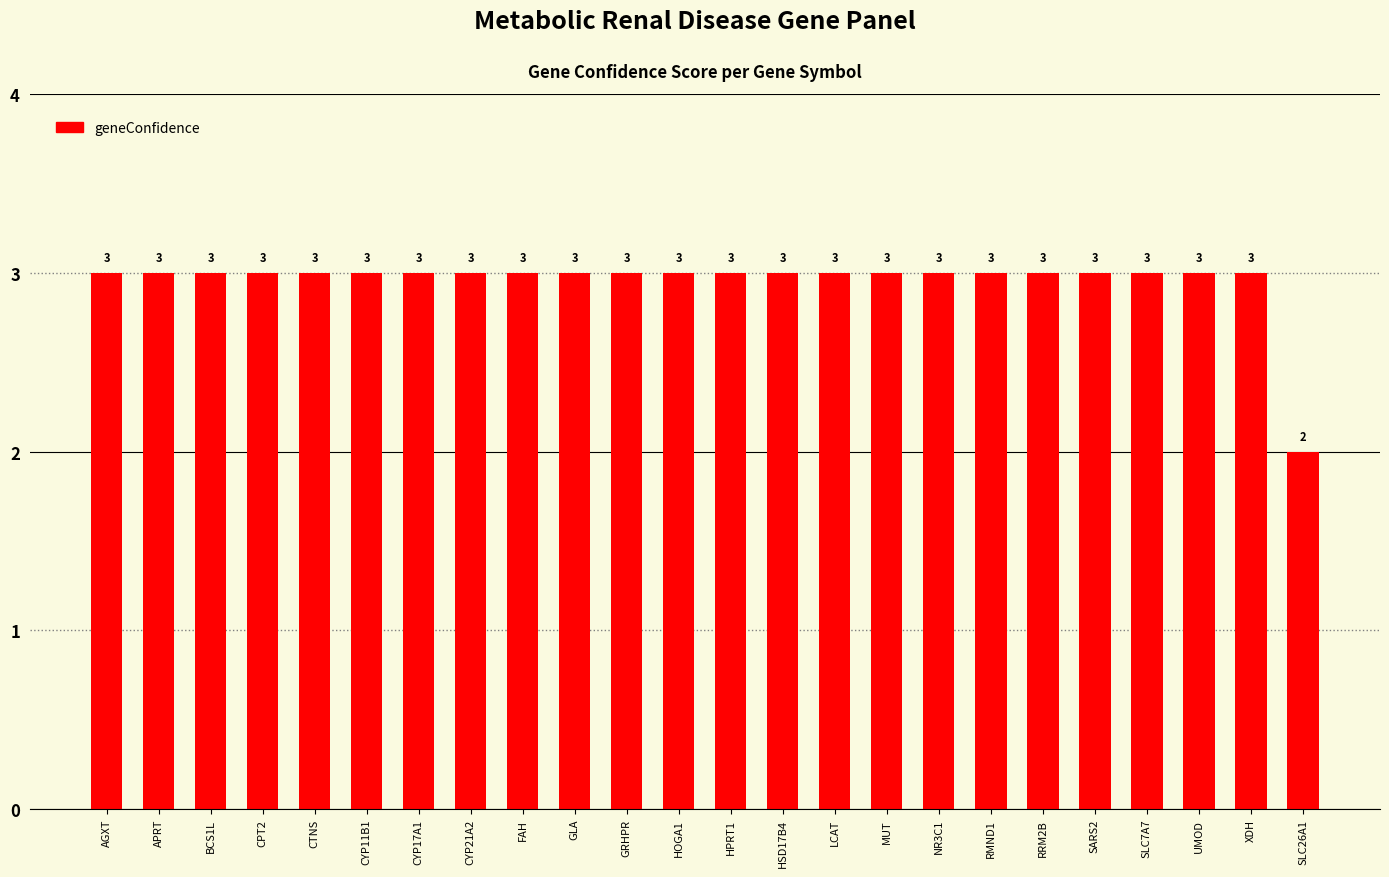

What is the value of the 11th bar from the left?

3